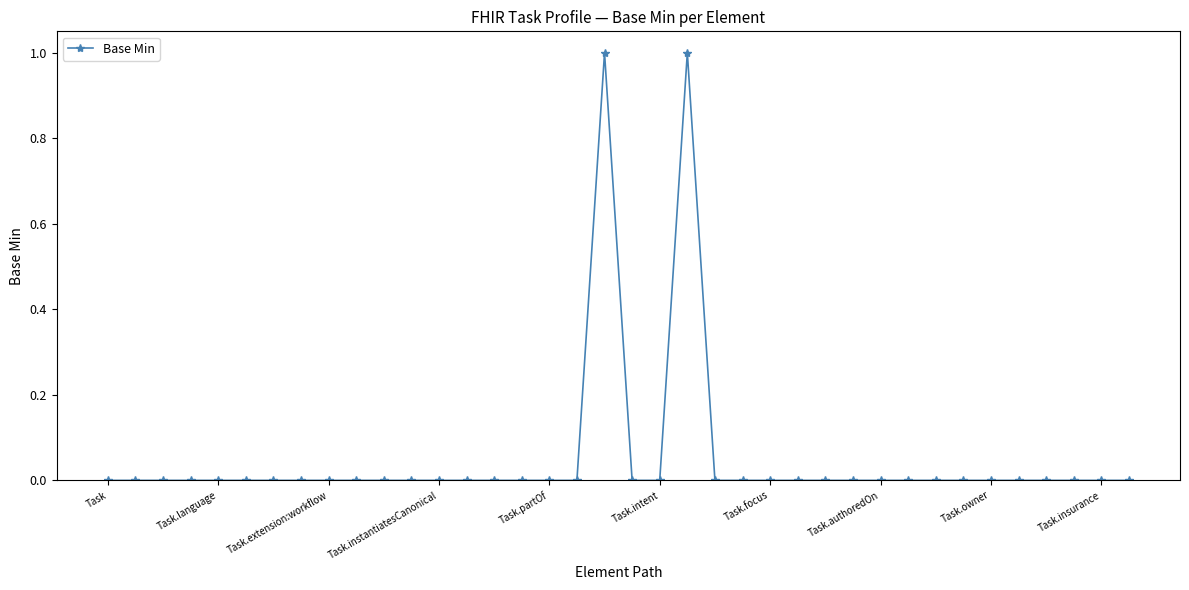

Count the number of data series in this chart.

1